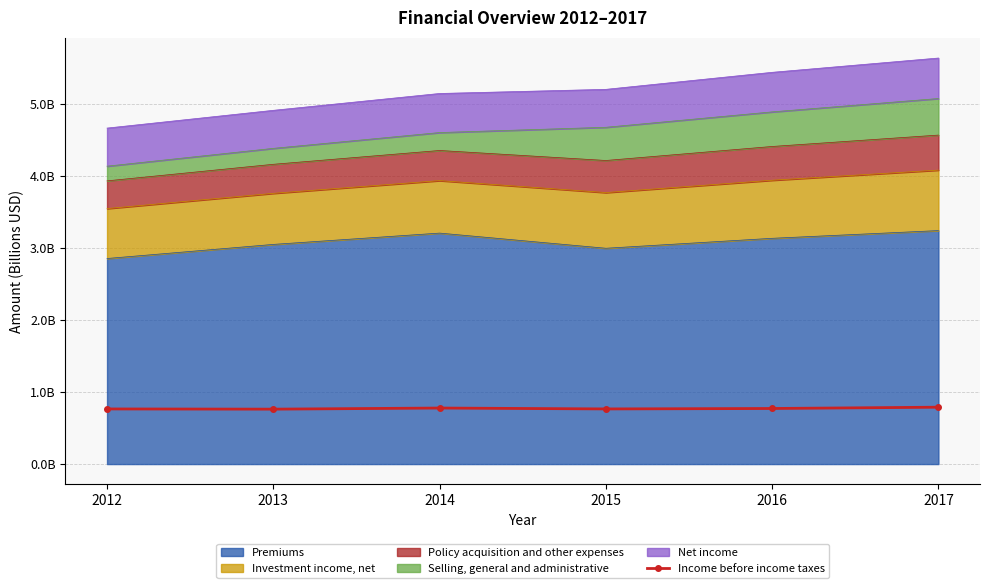

What is the value of the 4th point from the left?

0.8